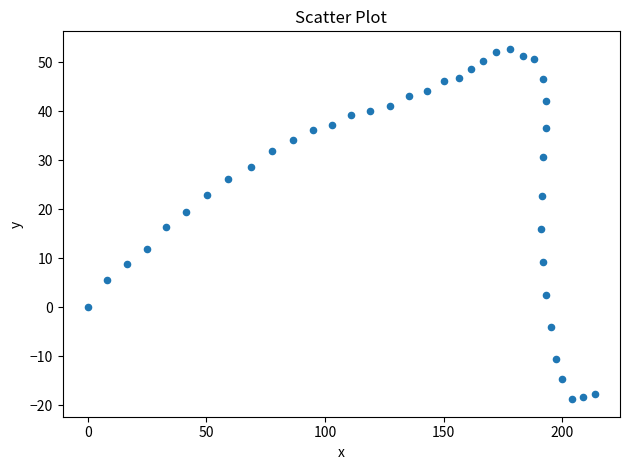

What is the range of Y values (max minus min)?

71.5